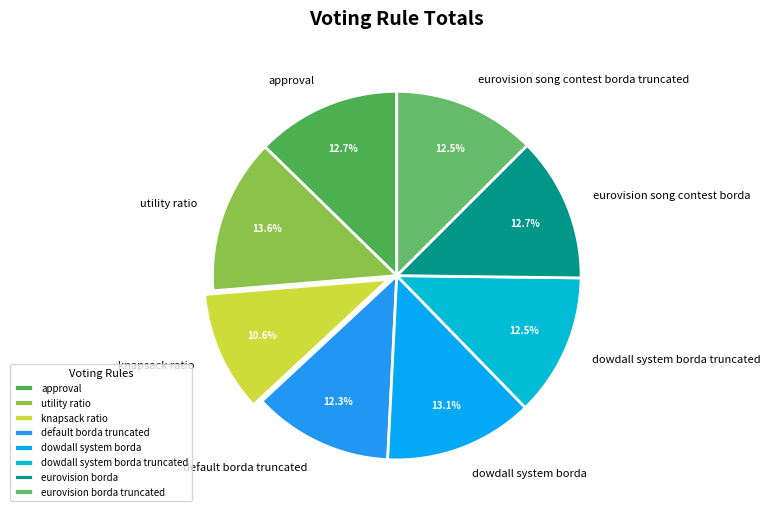

Which has a higher value, knapsack ratio or approval?

approval